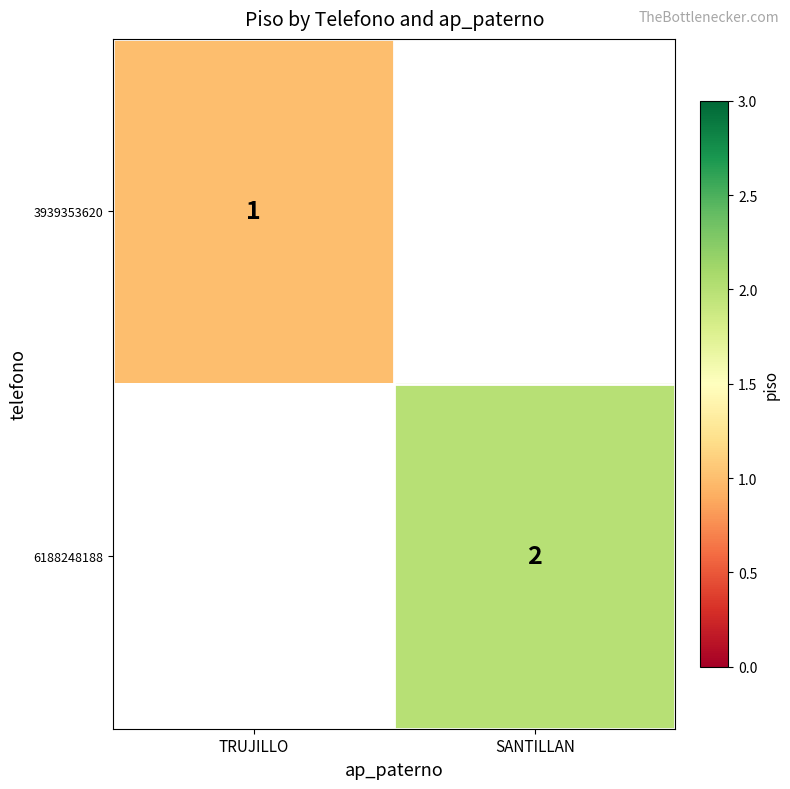

What is the minimum value shown in the chart?

1.0